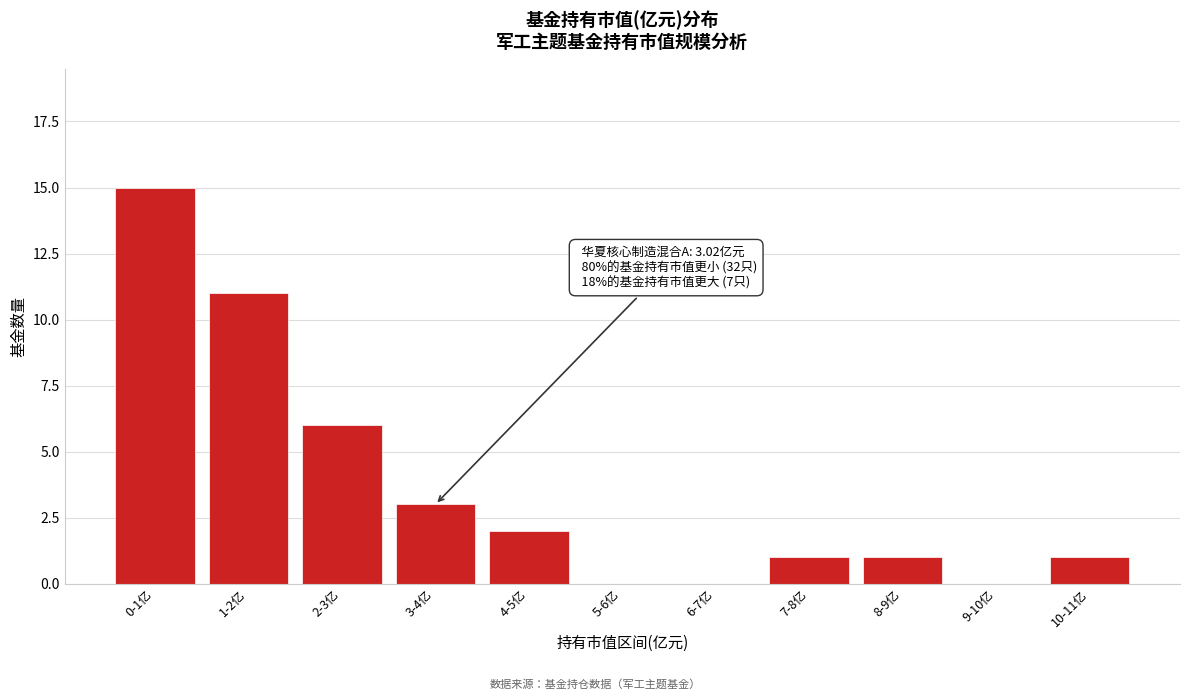

Reading left to right, extract all data points from this chart.

0-1亿=15	1-2亿=11	2-3亿=6	3-4亿=3	4-5亿=2	5-6亿=0	6-7亿=0	7-8亿=1	8-9亿=1	9-10亿=0	10-11亿=1